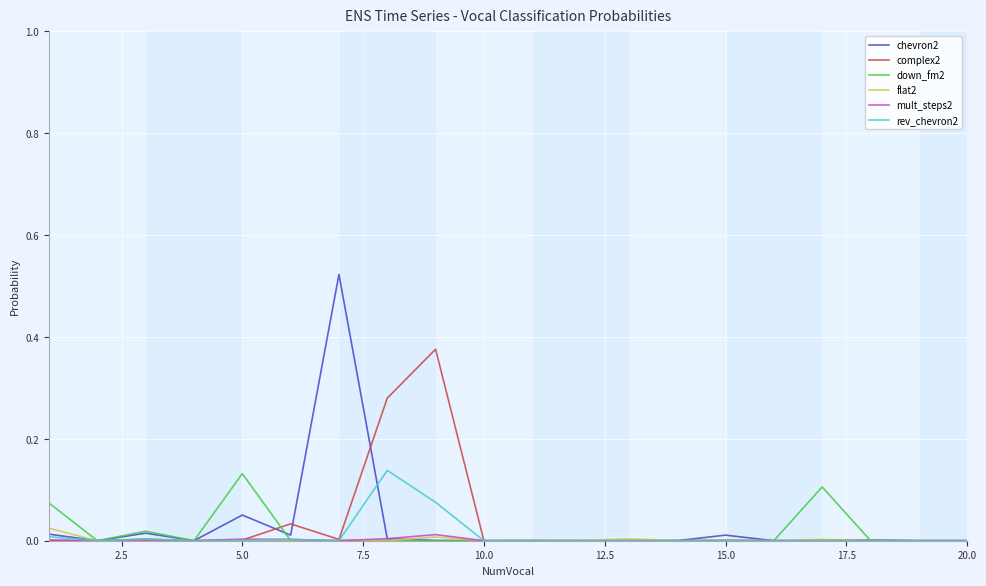

Which series has the widest spread of values?

chevron2